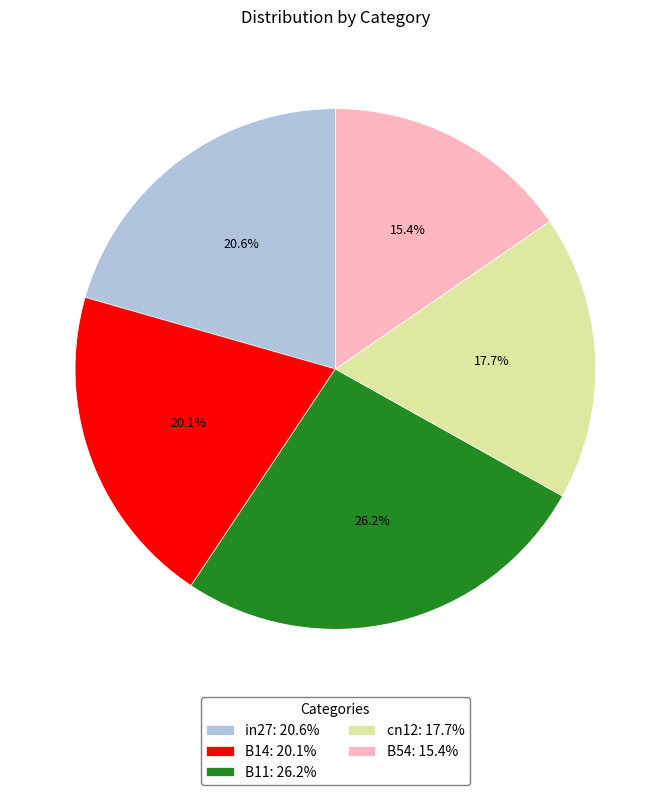

Combined, what portion of the pie is B11 and B14?

46.3%